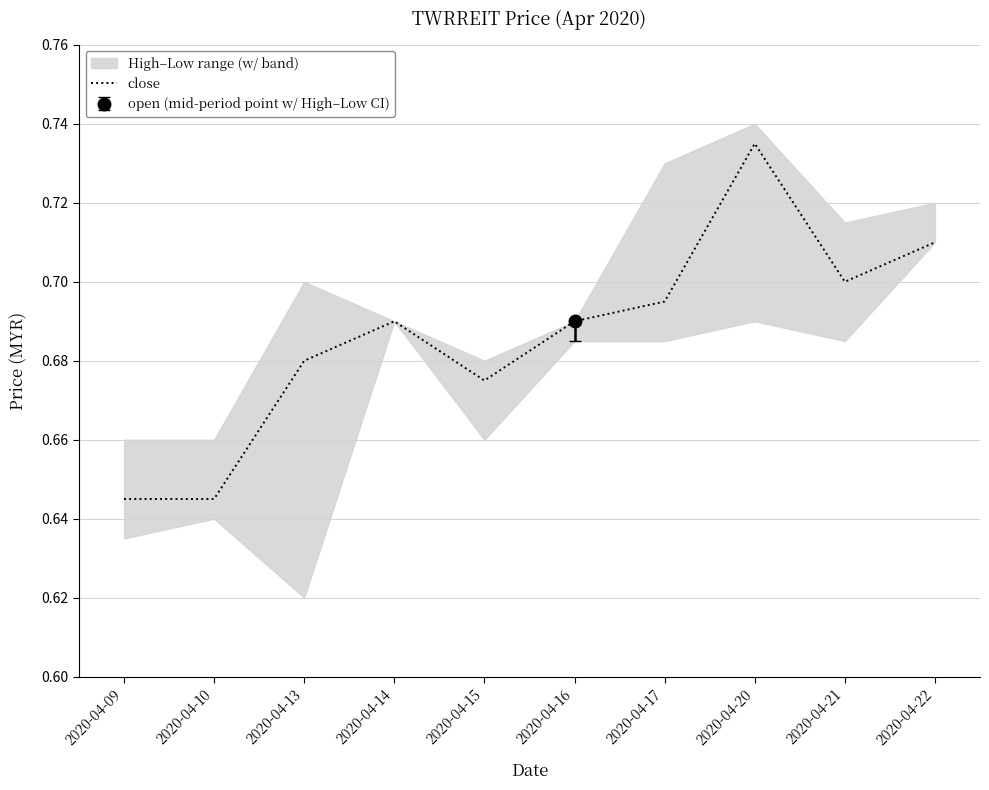

At which category does the data reach its first local valley?

2020-04-15